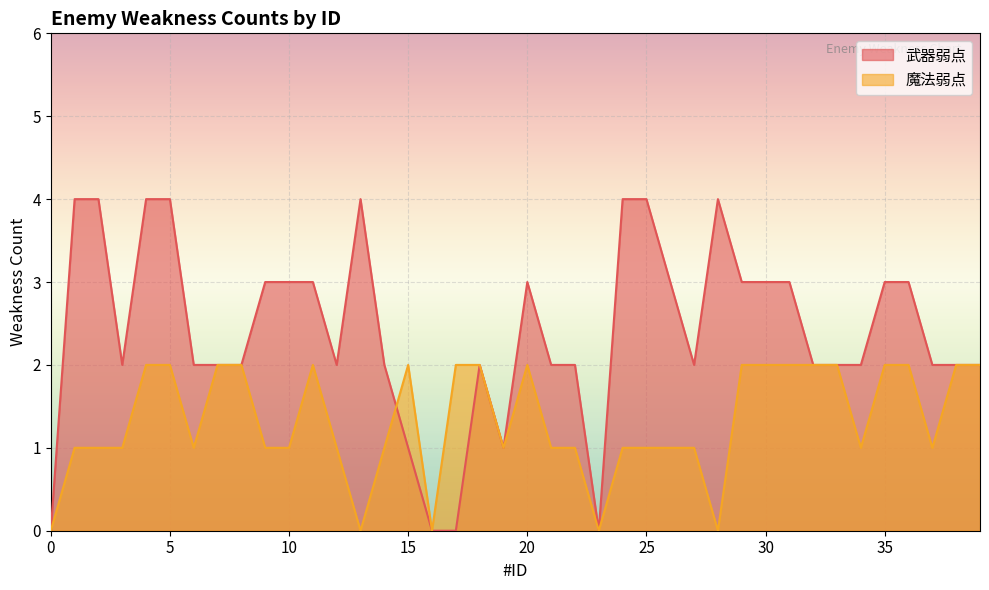

At how many categories does at least one series exceed 0?

37